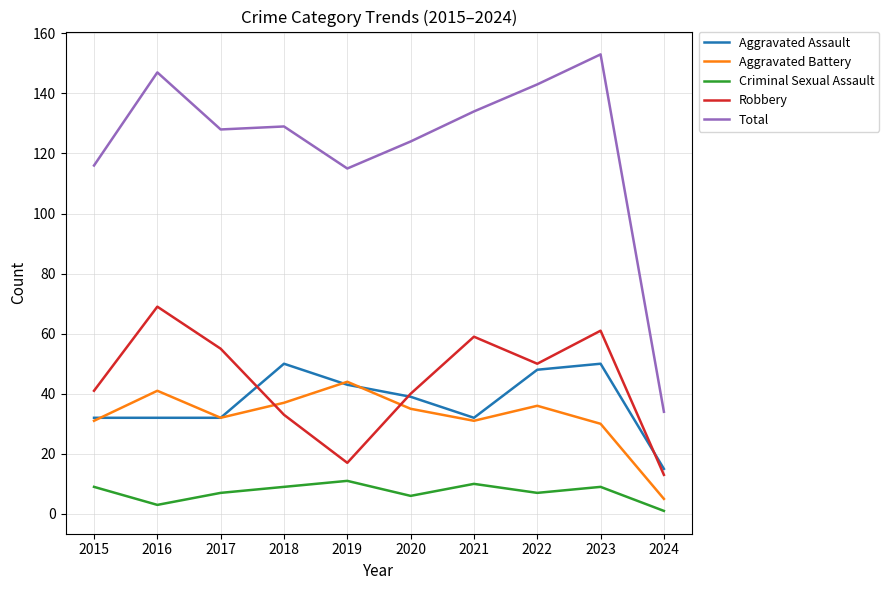

In Criminal Sexual Assault, how many points are lower than both neighbors (excluding endpoints)?

3